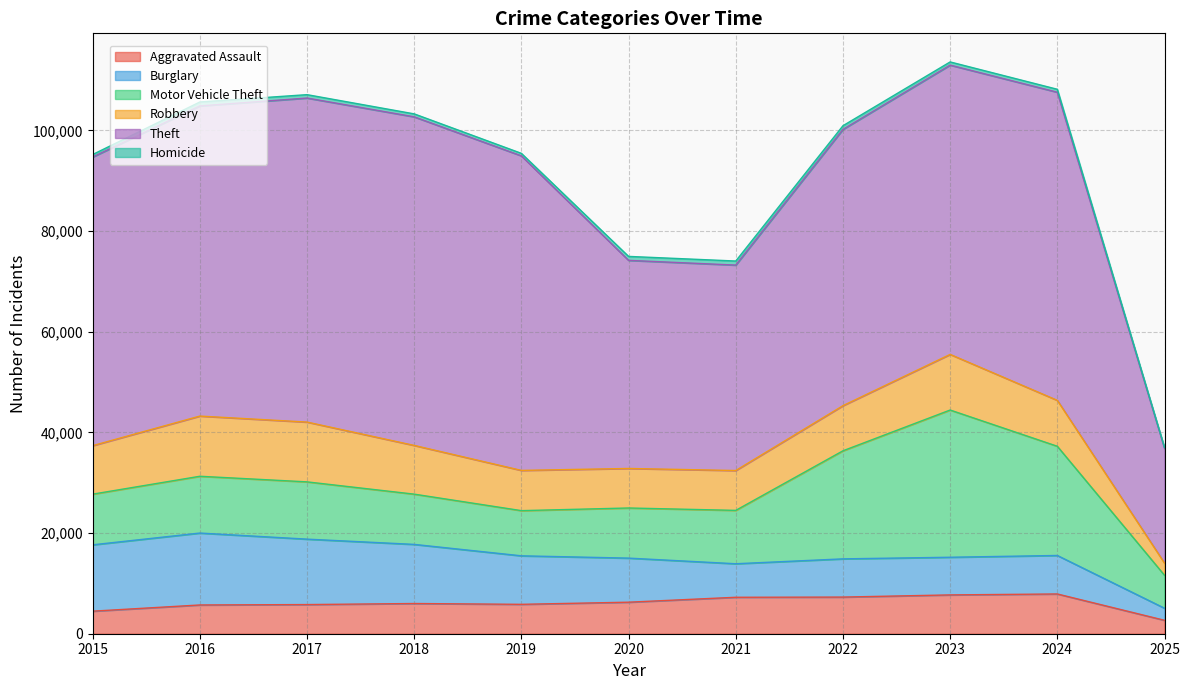

Which category has the highest value in the Theft series?

2018